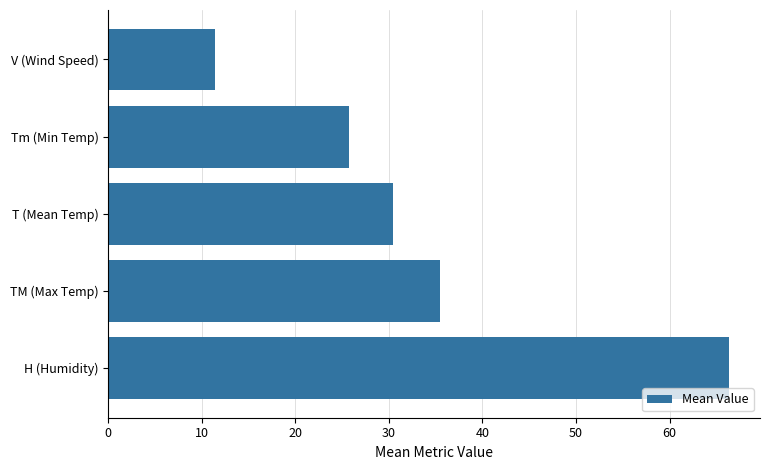

Rank the categories by value from highest to lowest.

H (Humidity), TM (Max Temp), T (Mean Temp), Tm (Min Temp), V (Wind Speed)